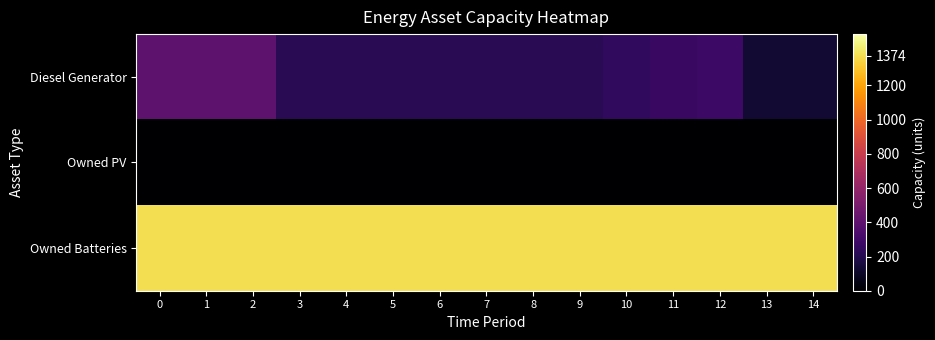

Which series has the largest total across all categories?

Owned Batteries